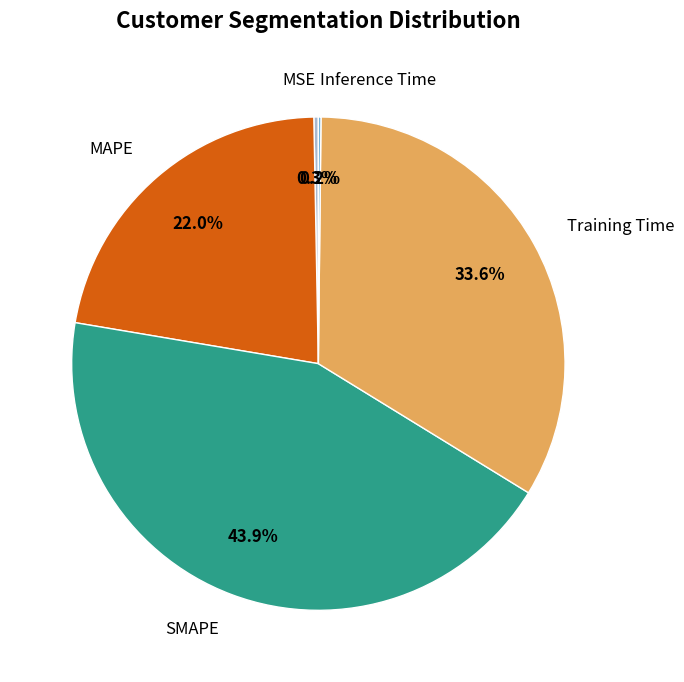

Which category has the biggest portion of the pie?

SMAPE